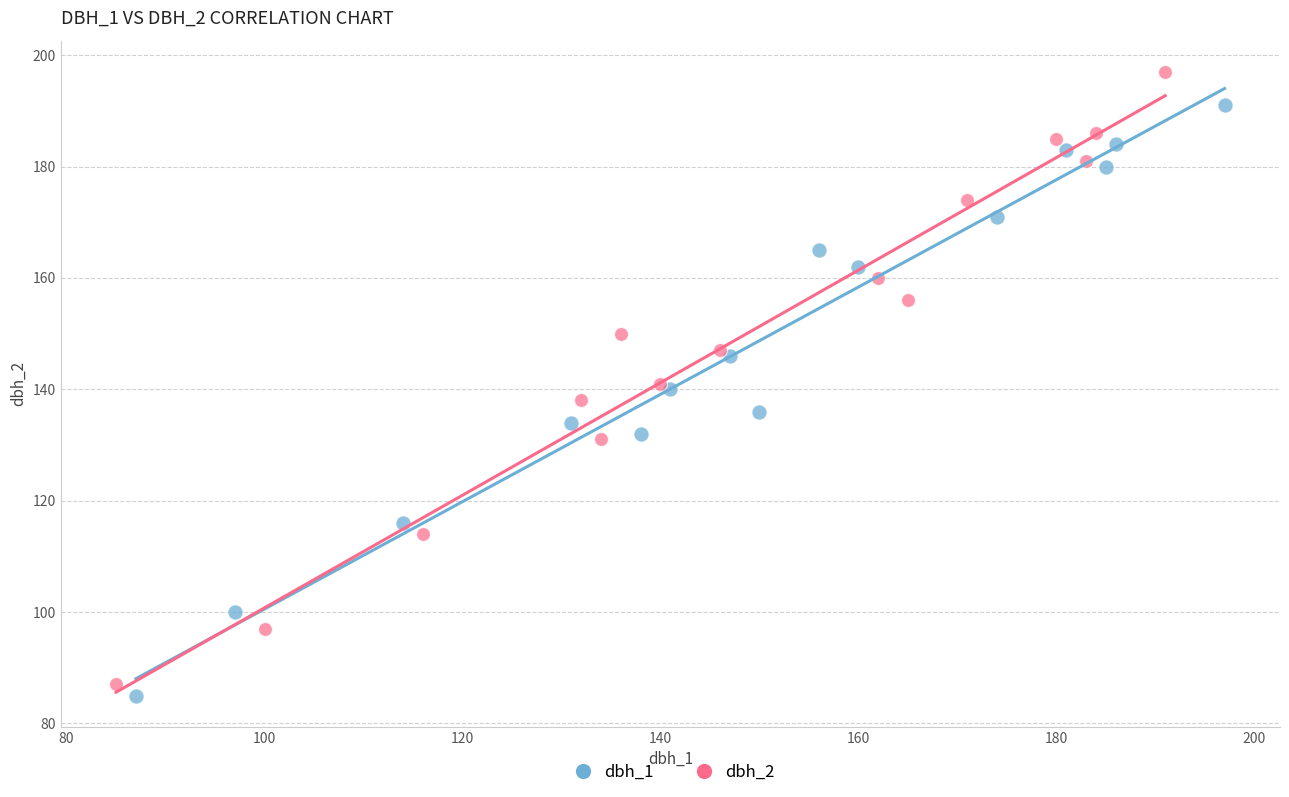

Which series has the largest Y range (max minus min)?

dbh_2